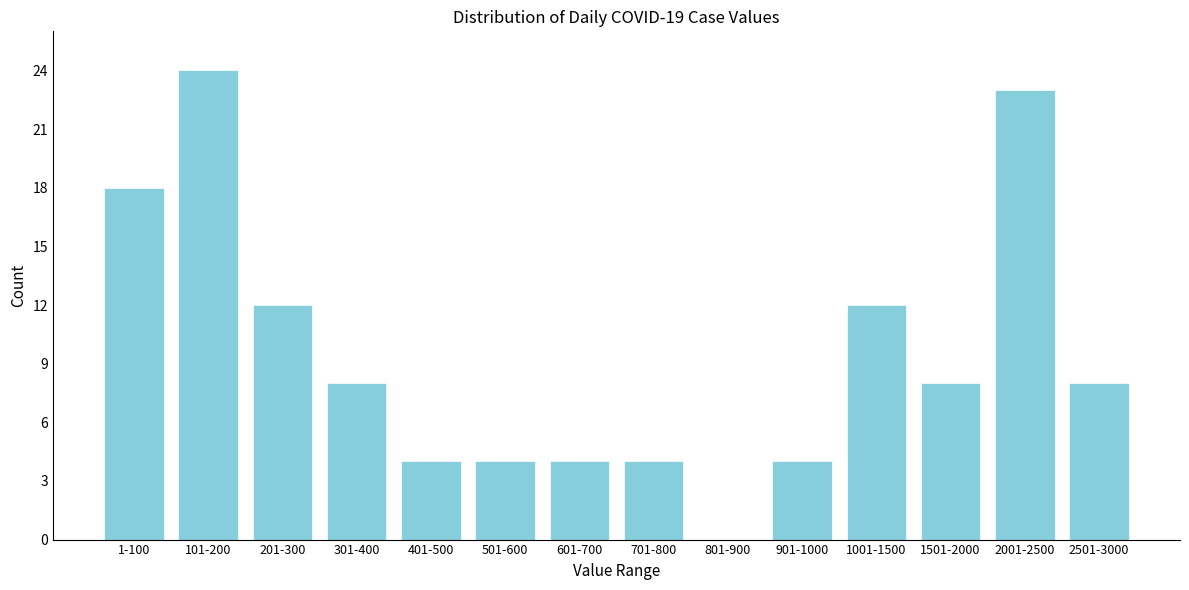

Reading left to right, extract all data points from this chart.

1-100=18	101-200=24	201-300=12	301-400=8	401-500=4	501-600=4	601-700=4	701-800=4	801-900=0	901-1000=4	1001-1500=12	1501-2000=8	2001-2500=23	2501-3000=8